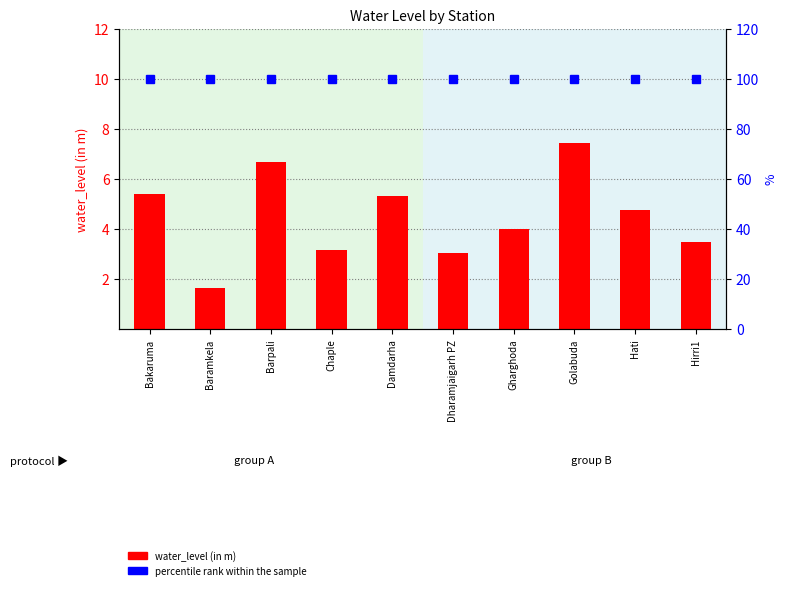

At which label is percentile rank within the sample closest to 100?

Bakaruma